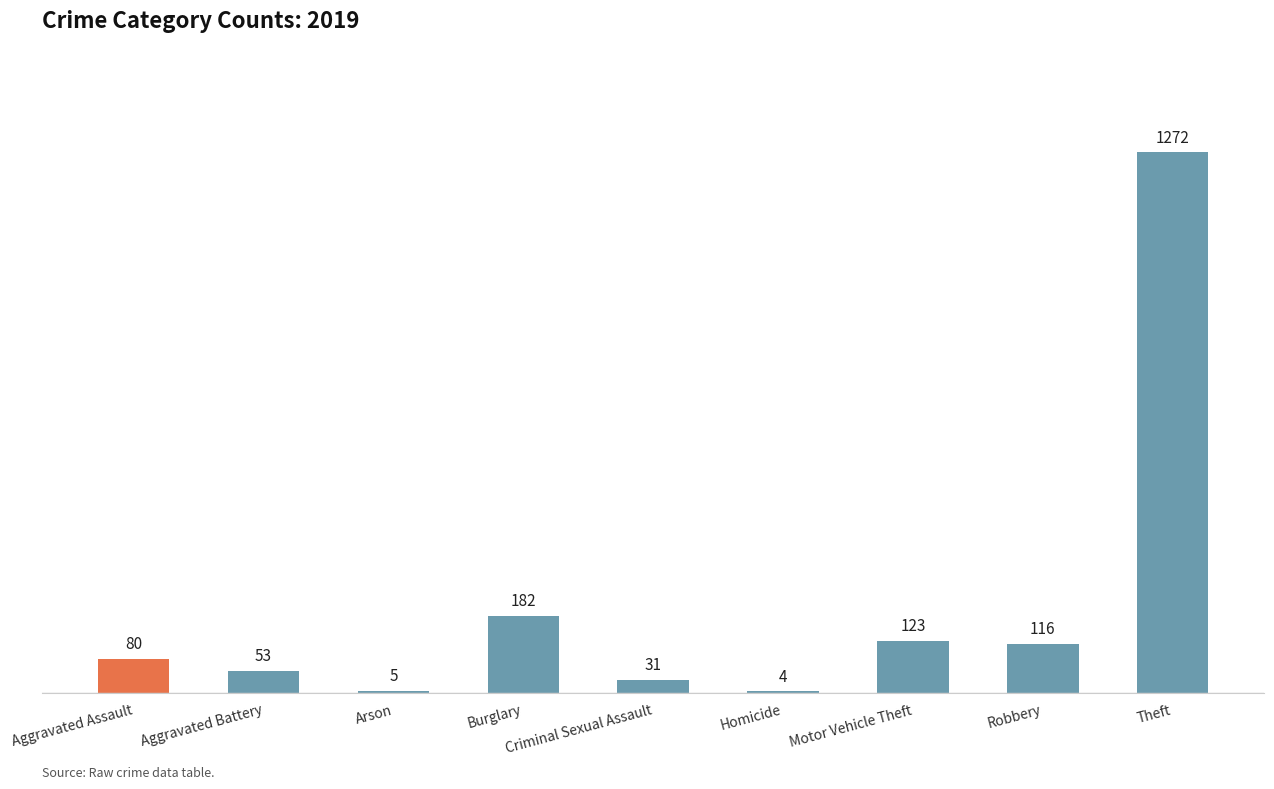

What is the sum of the values at Aggravated Battery and Theft?

1325